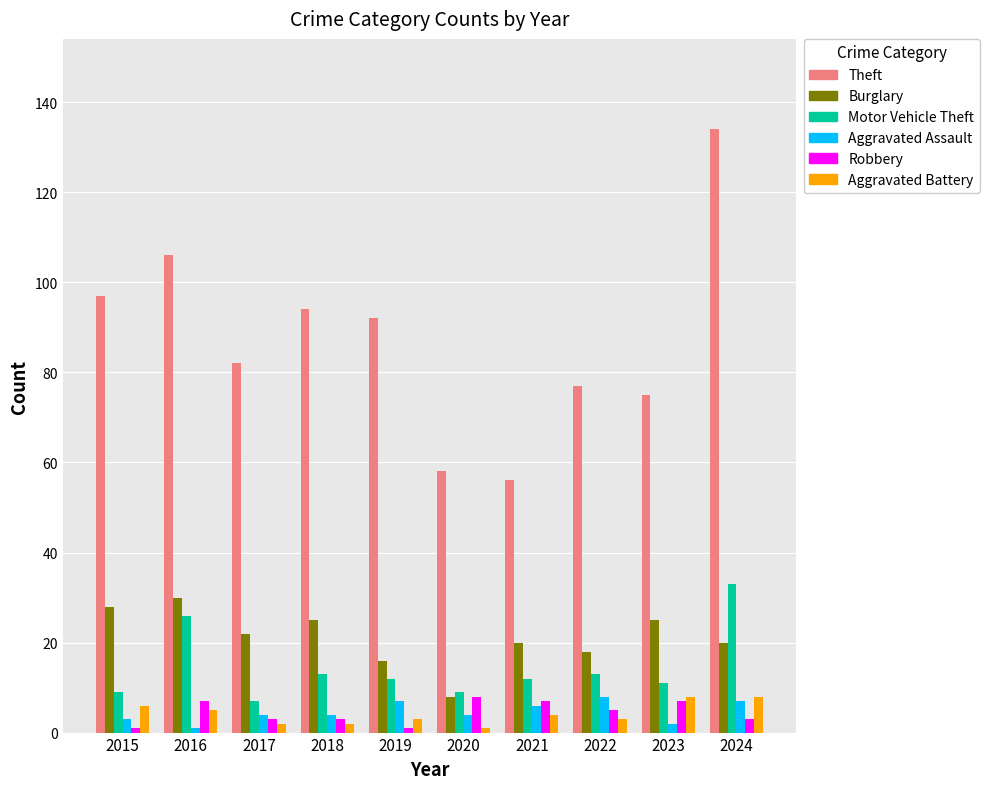

Which series has the widest spread of values?

Theft